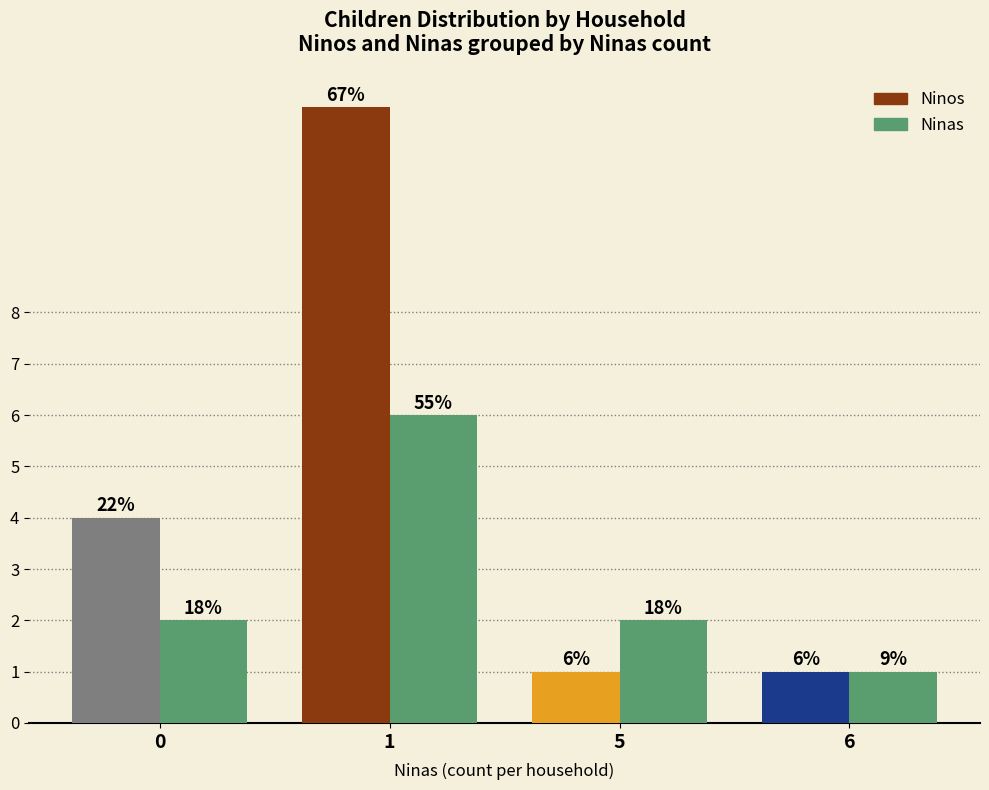

What is the maximum value shown in the chart?

12